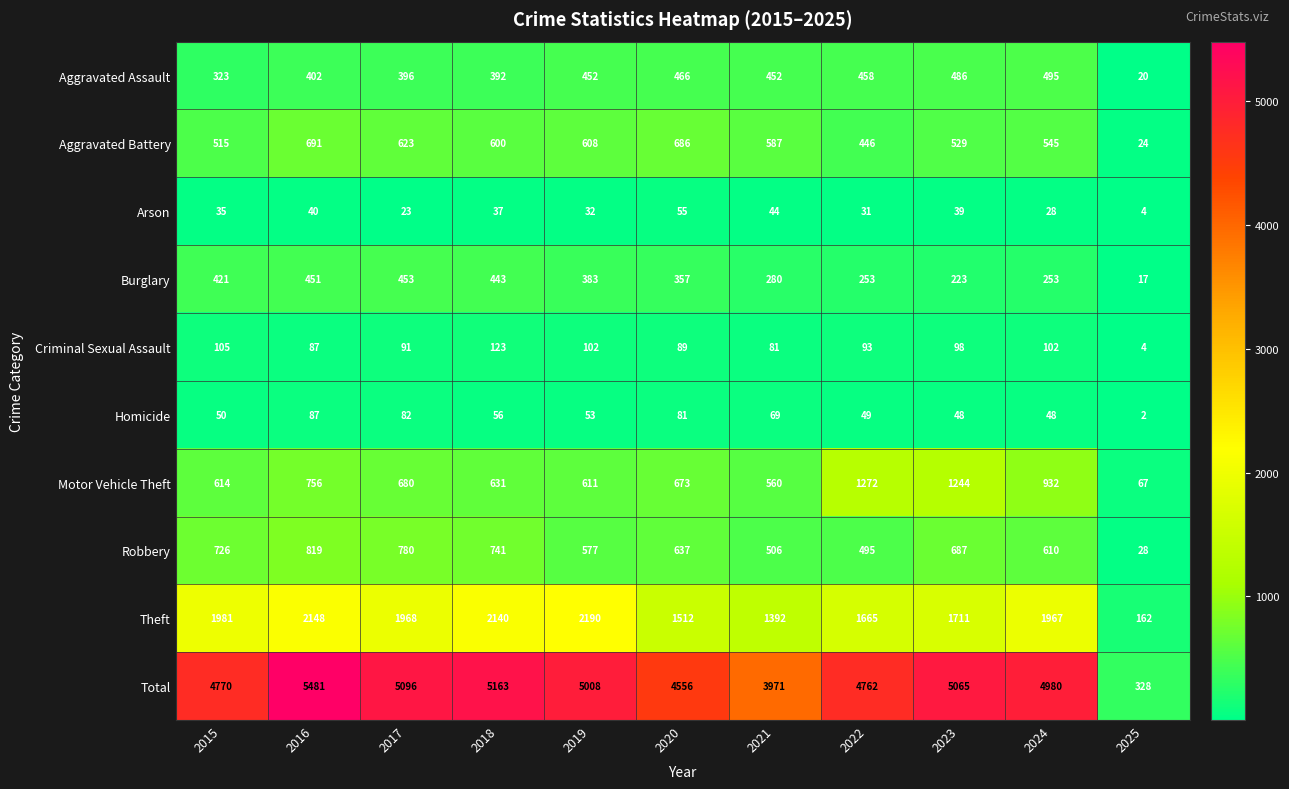

At which label does Criminal Sexual Assault first exceed 93?

2015